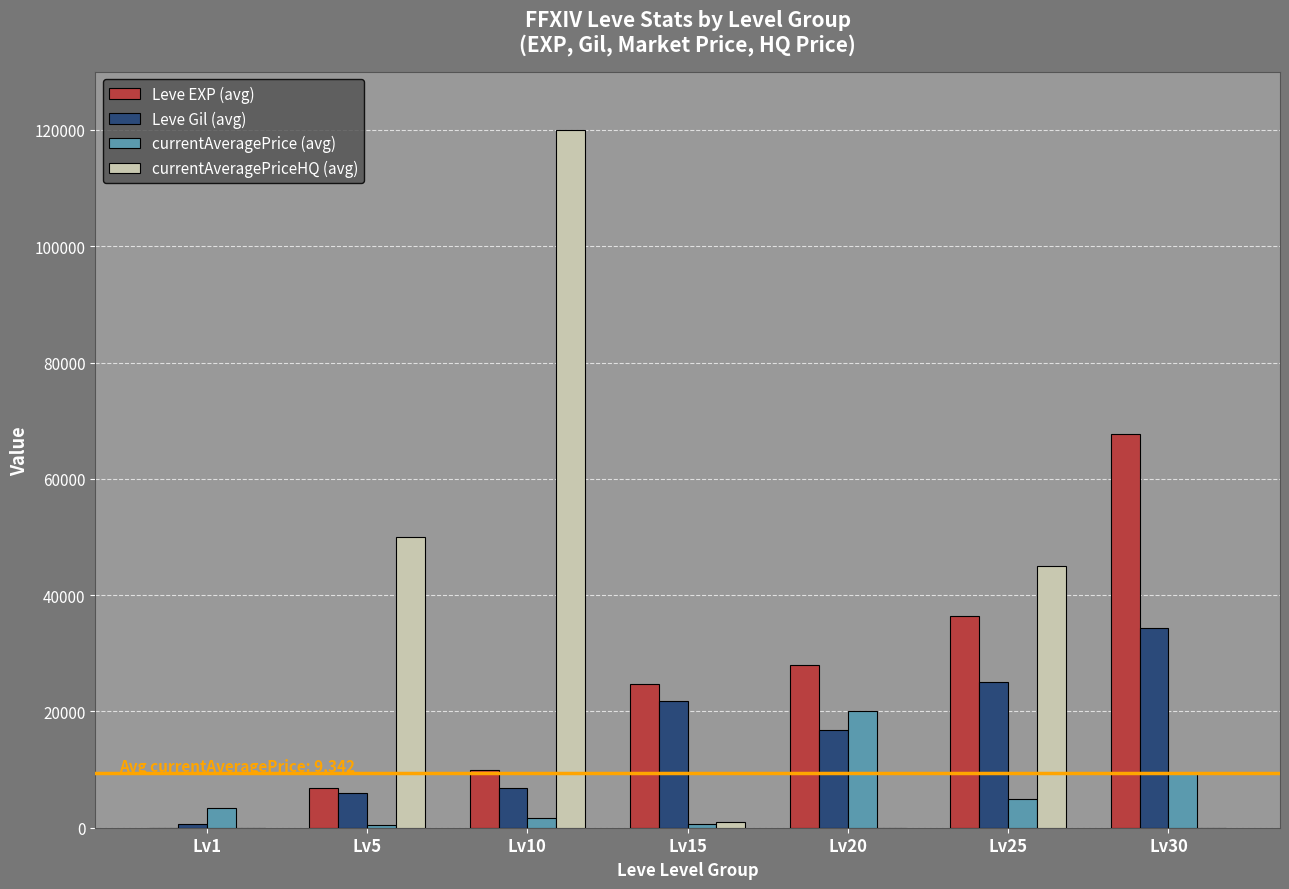

What is the difference between the Leve EXP (avg) values at Lv20 and Lv25?

8380